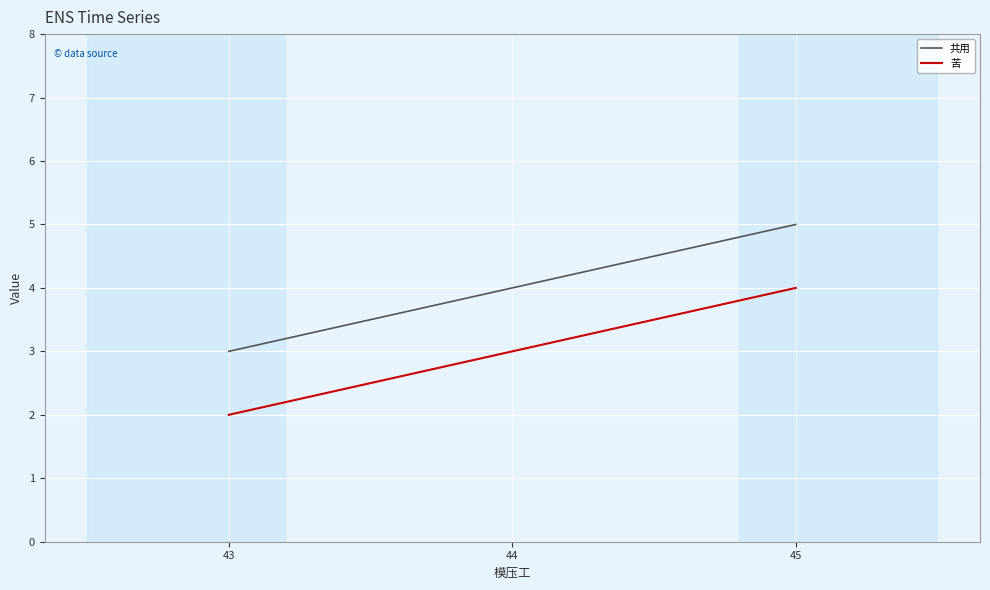

Reading left to right, list all the values displayed in this chart.

共用: 3	4	5
苦: 2	3	4